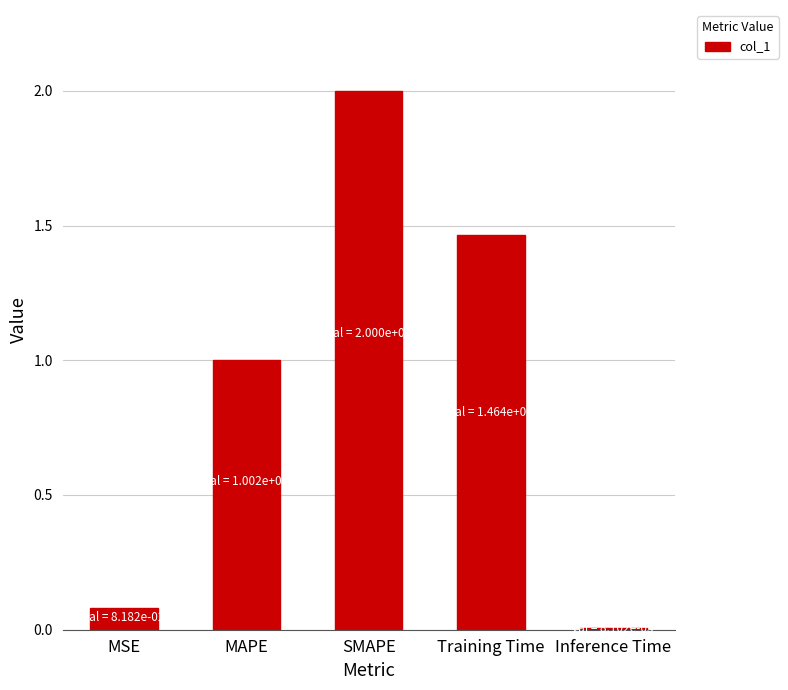

What is the difference between the values at SMAPE and Training Time?

0.5